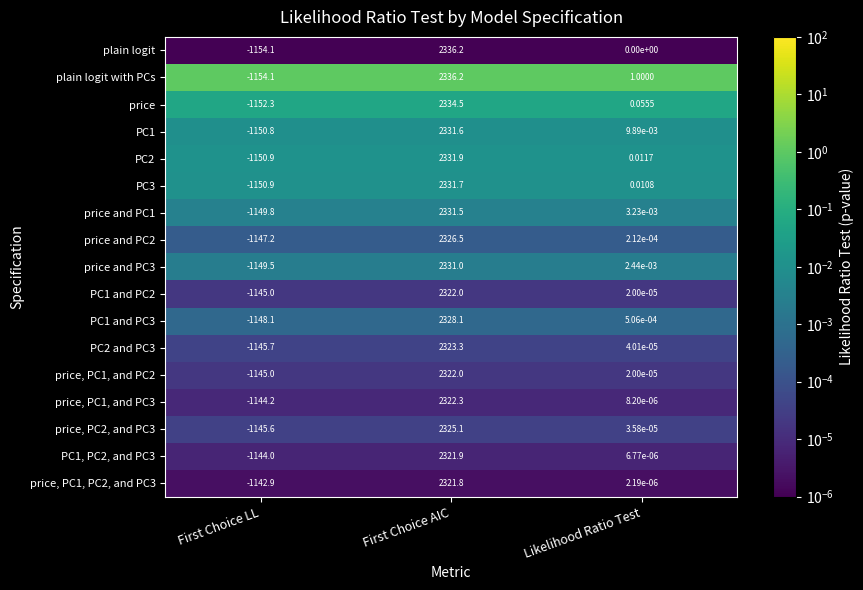

Which category has the lowest value across all series?

First Choice LL